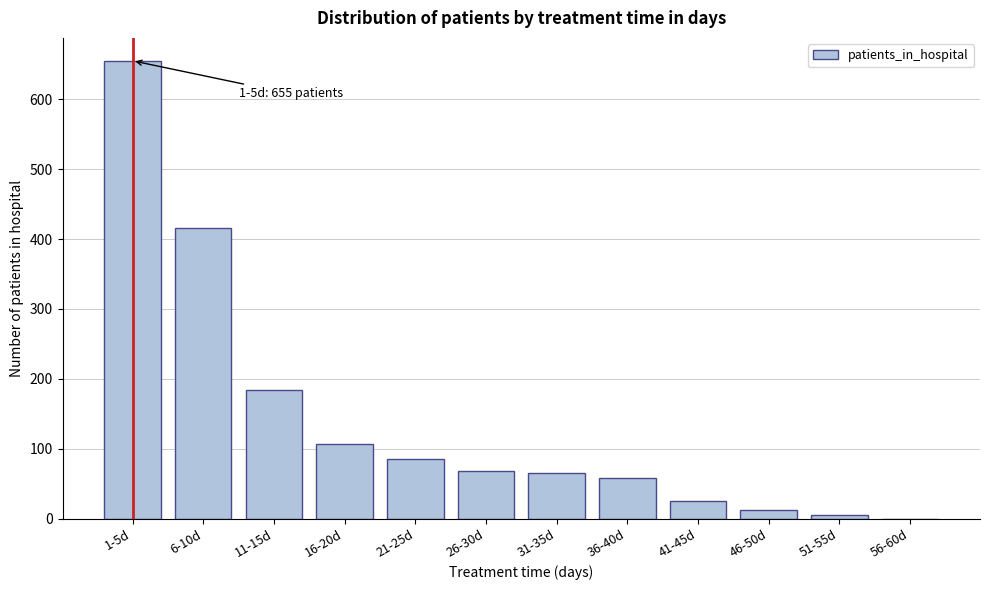

True or false: the data shows 28 at 31-35d.

False